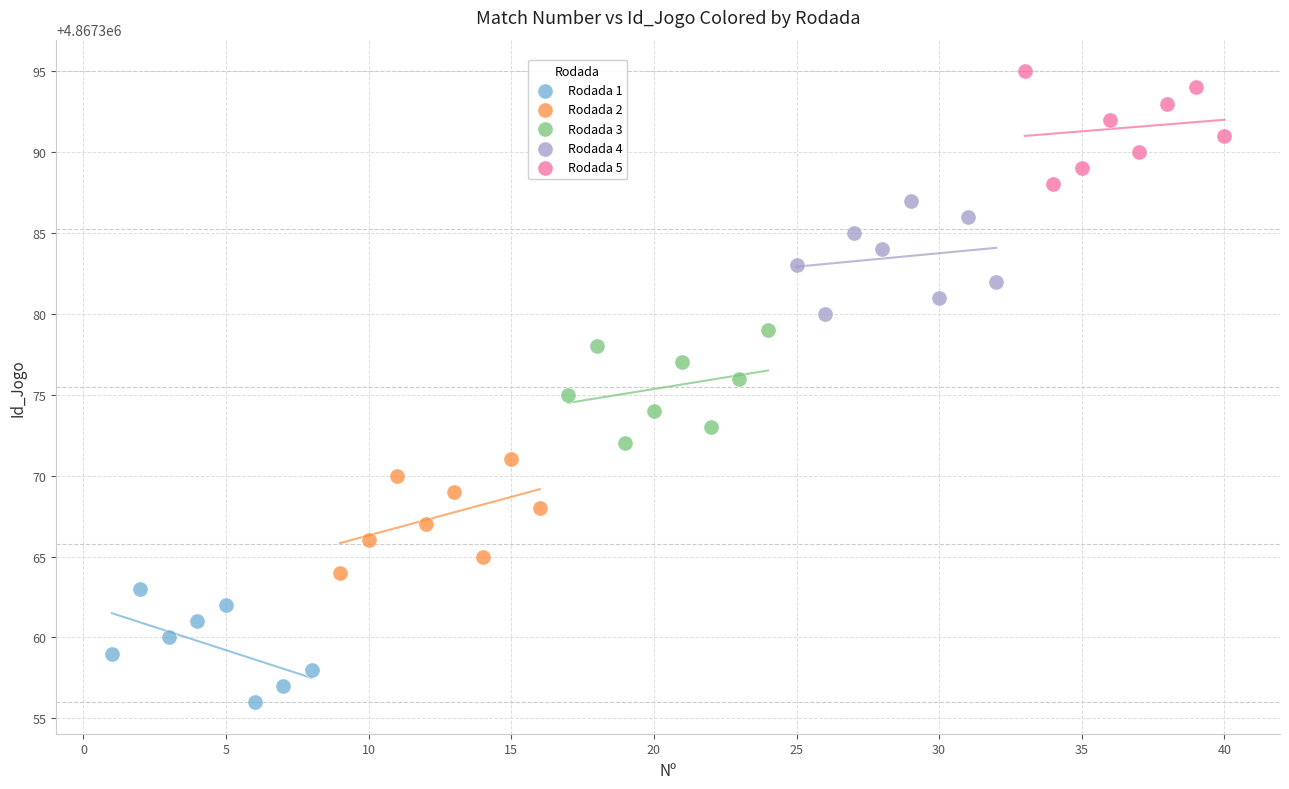

Which series contains the lowest Y value?

Rodada 1